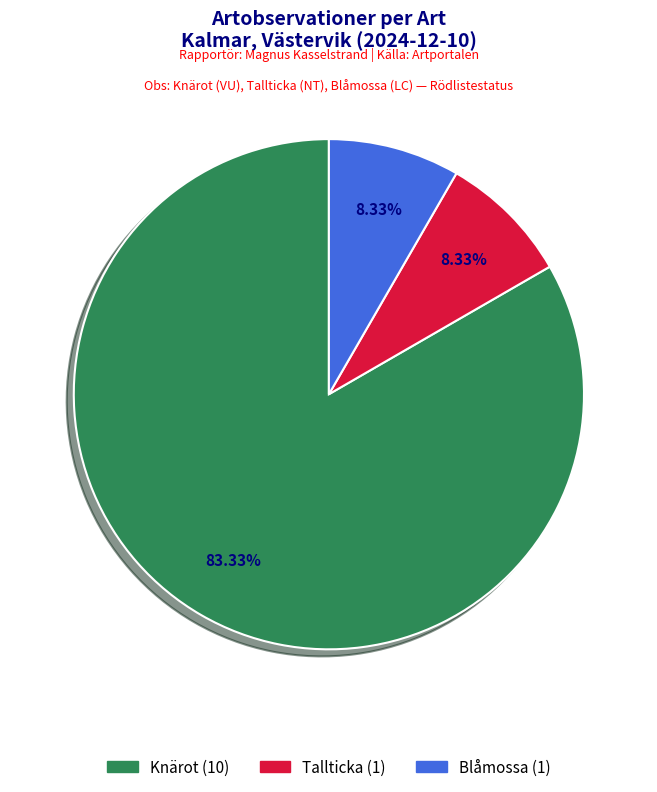

How many segments does this pie chart have?

3